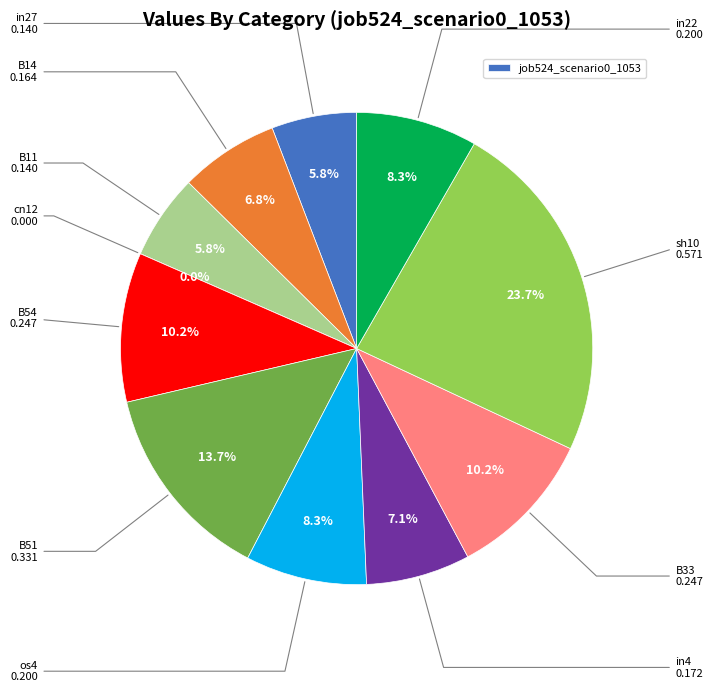

To the nearest percent, what is the difference between the cn12 and os4 slice percentages?

8%